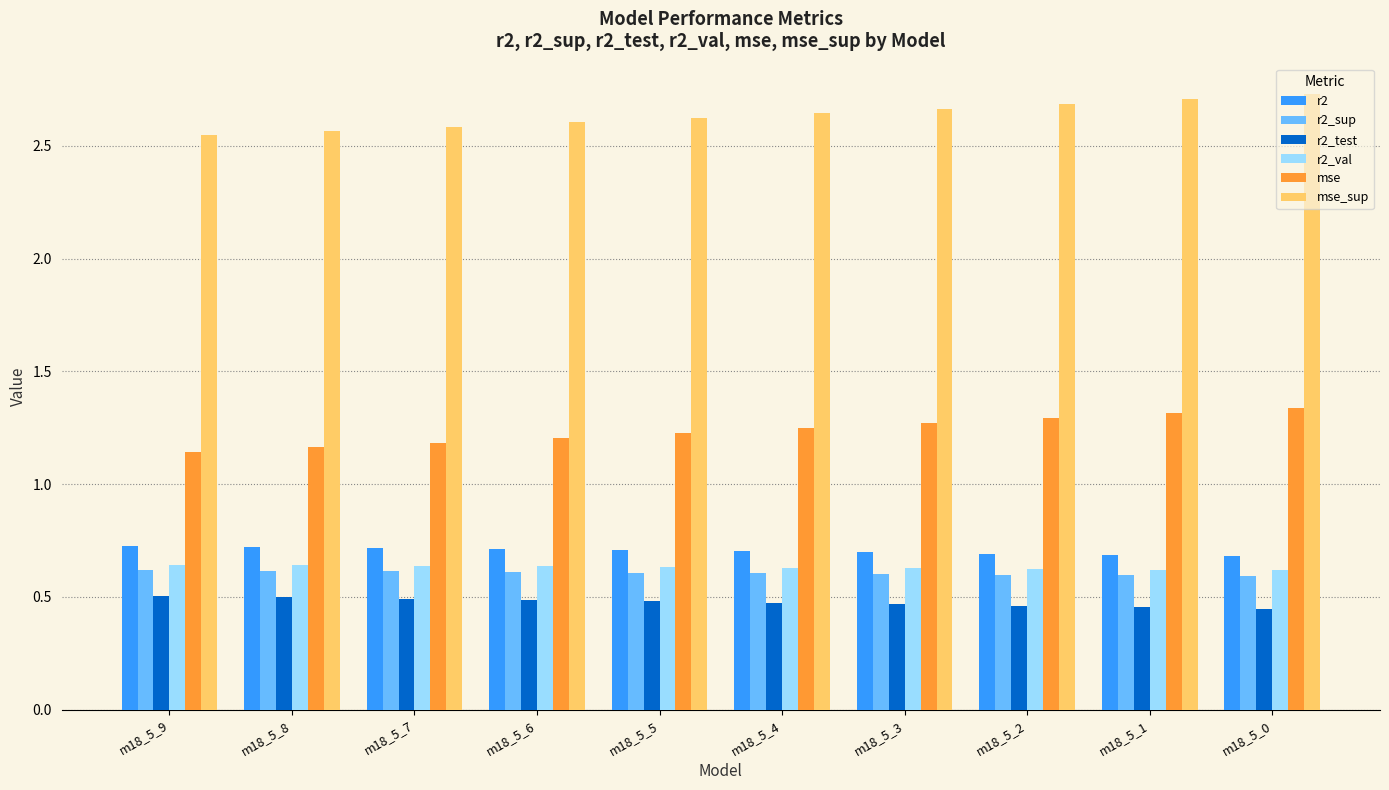

What is the maximum value for r2?

0.7